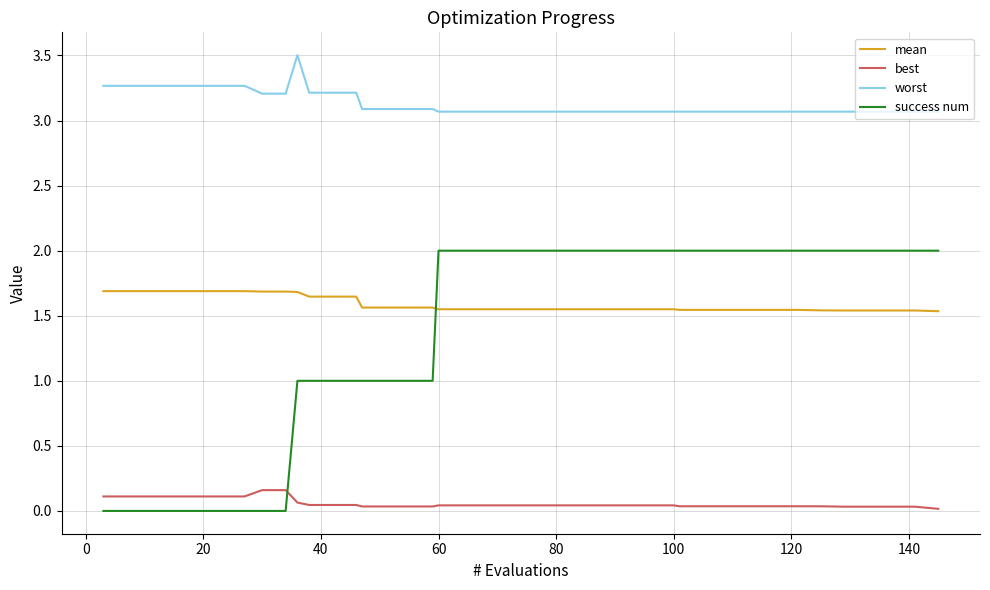

What are all the series names shown in the legend?

mean, best, worst, success num